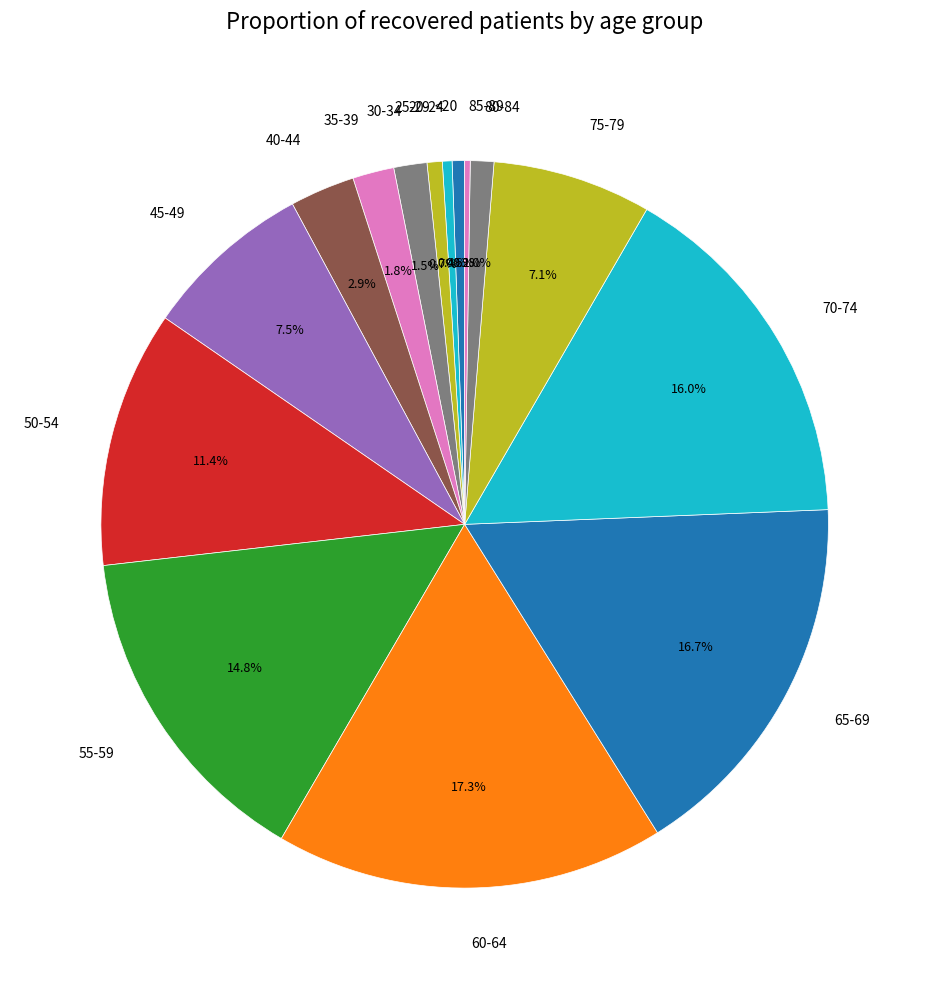

Does 50-54 account for over 50% of the chart?

No